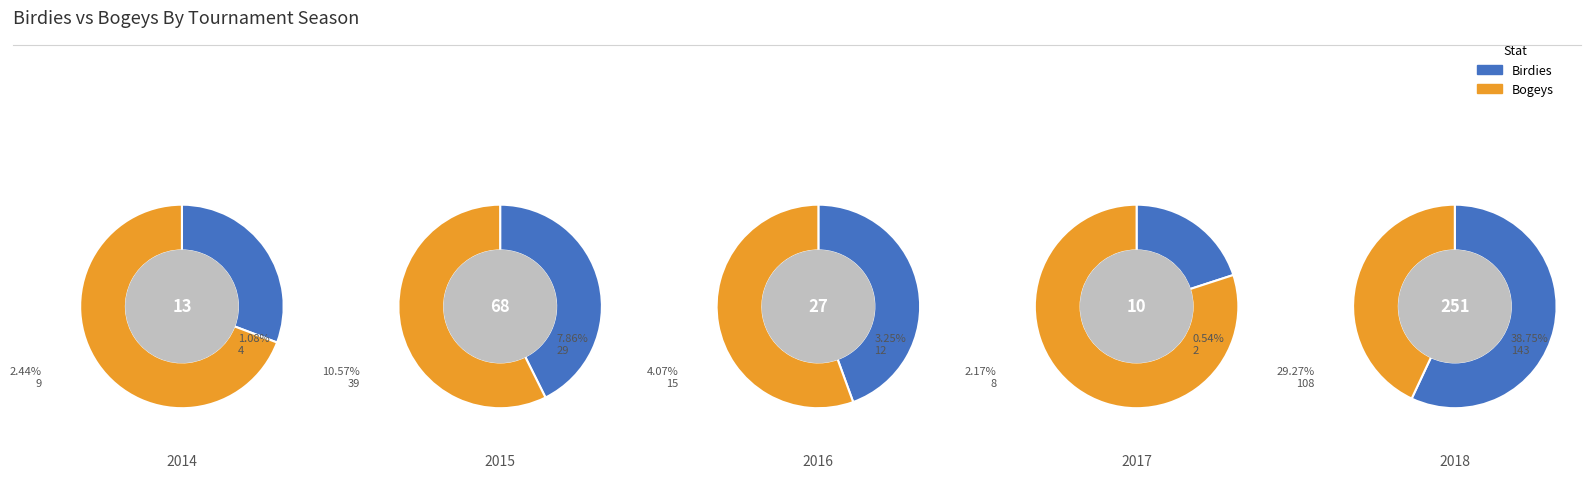

At 2014, list the series in order from smallest to largest.

birdies, bogeys